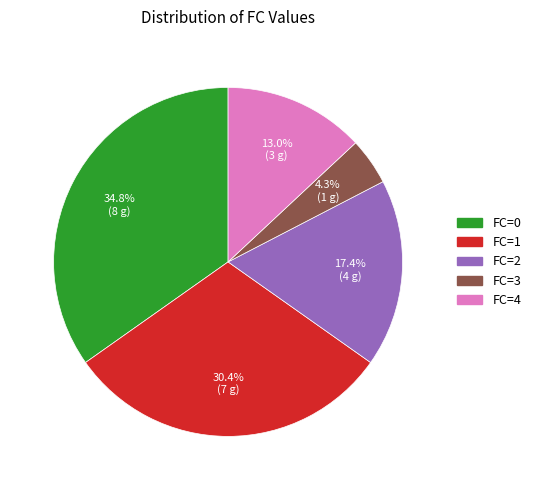

Is there any slice that represents more than half of the pie?

No